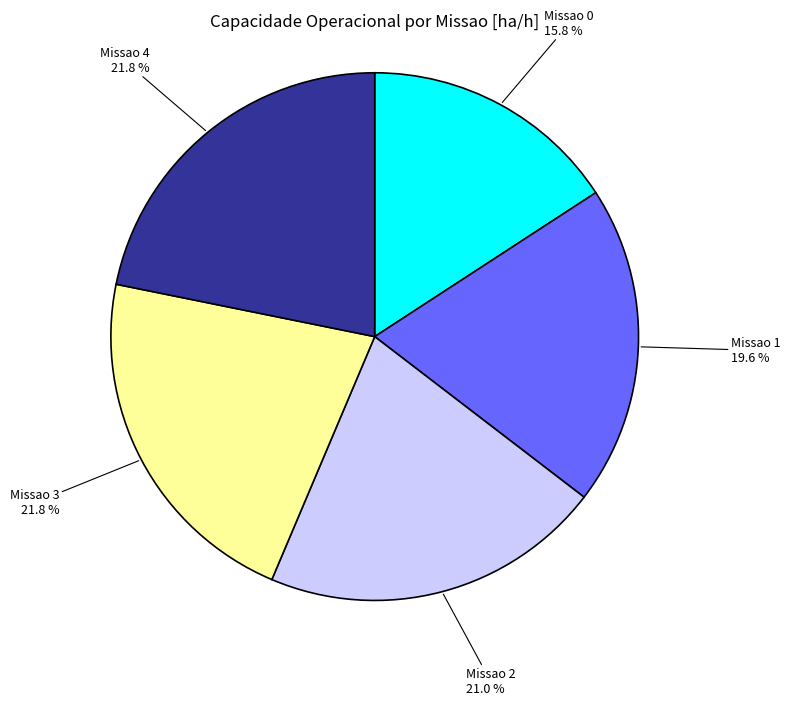

Approximately how many times larger is the value at Missao 2 21.0 % compared to Missao 3 21.8 %?

1.0